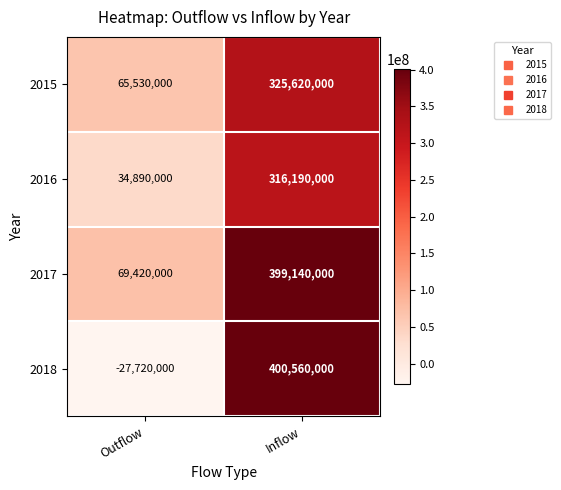

Reading left to right, list all the values displayed in this chart.

2015: 65530000	325620000
2016: 34890000	316190000
2017: 69420000	399140000
2018: -27720000	400560000